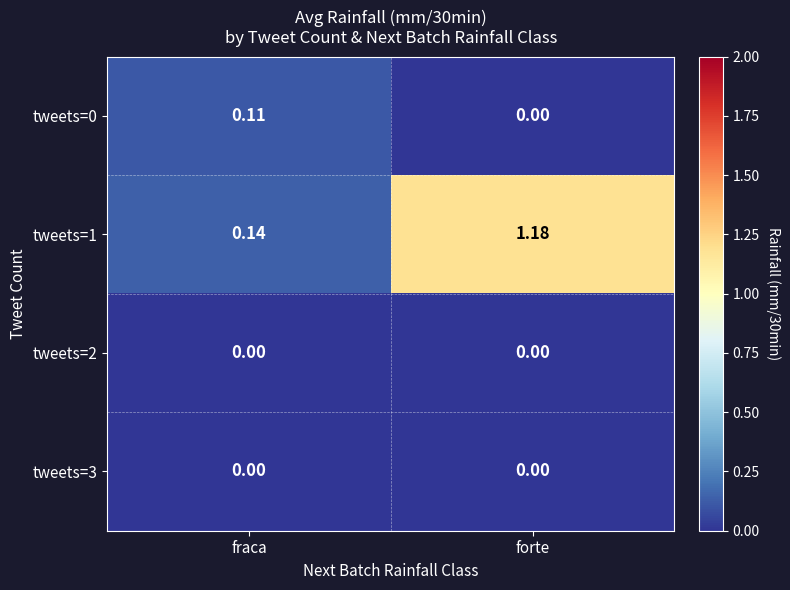

At which category is the sum across all series the highest?

forte